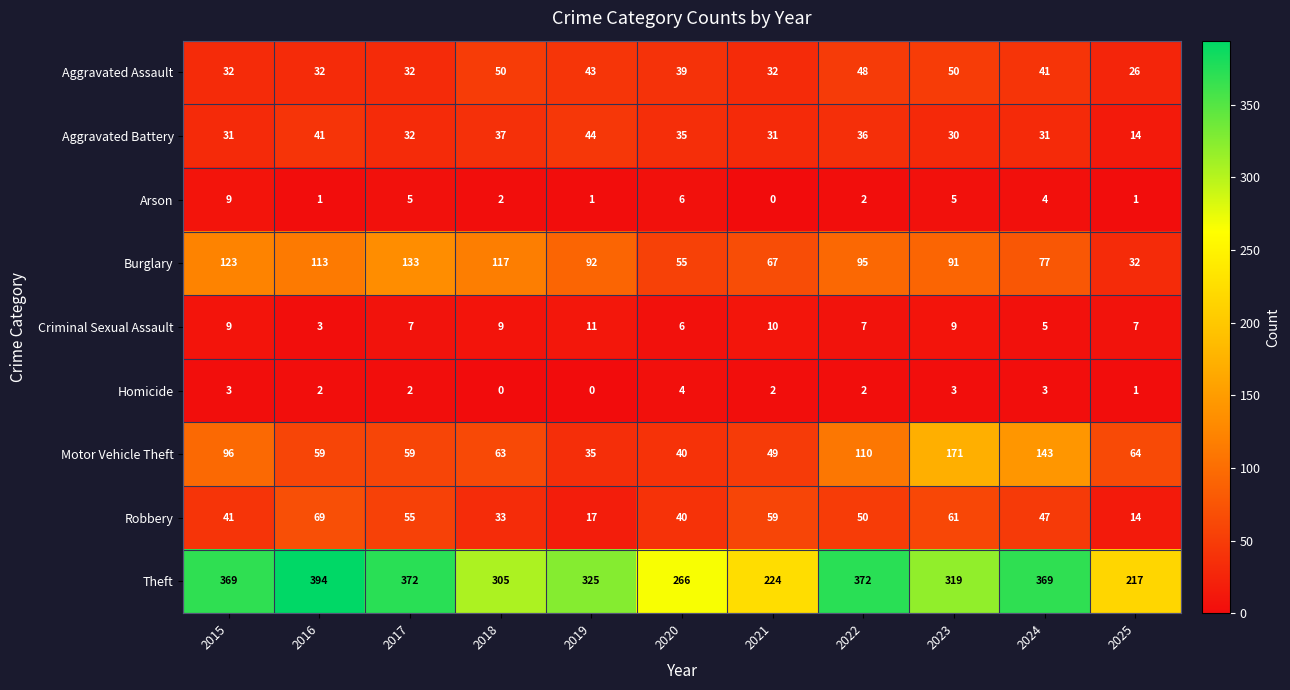

Which series has the largest range (max minus min)?

Theft